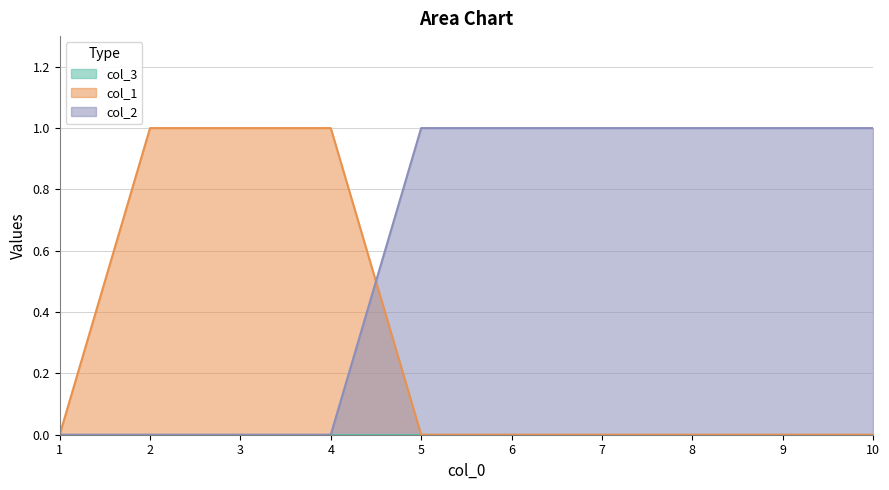

Reading left to right, what are all the values shown in this chart?

0: 1=0	2=1	3=1	4=1	5=0	6=0	7=0	8=0	9=0	10=0
1: 1=0	2=0	3=0	4=0	5=1	6=1	7=1	8=1	9=1	10=1